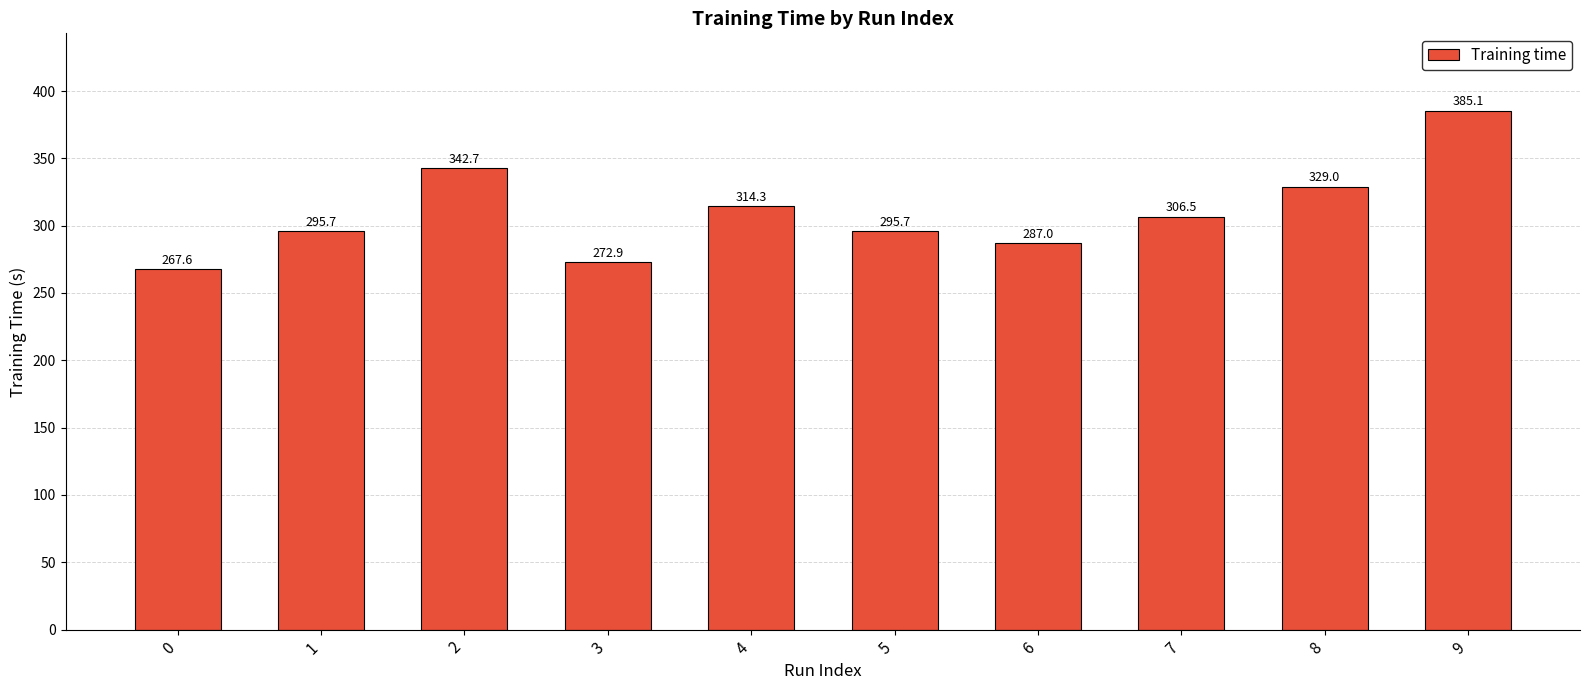

What is the smallest value displayed?

267.6